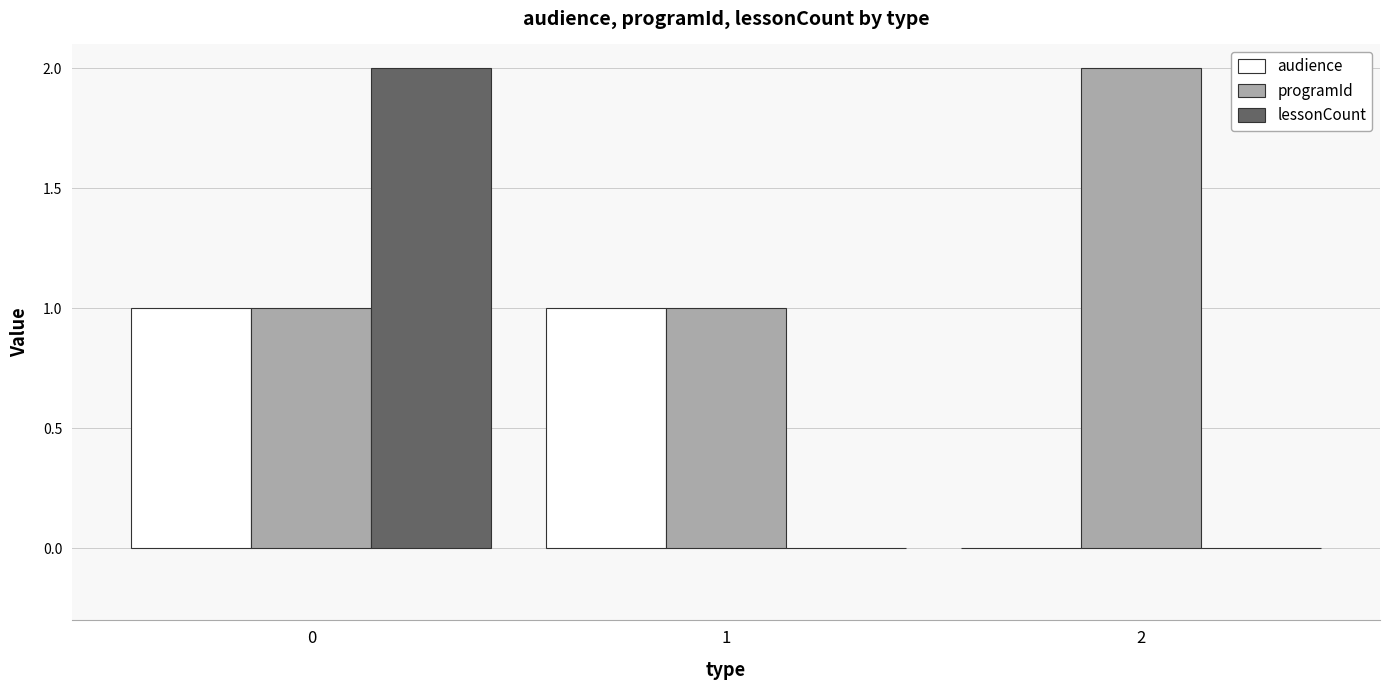

How many lessonCount values are between 0 and 2?

3